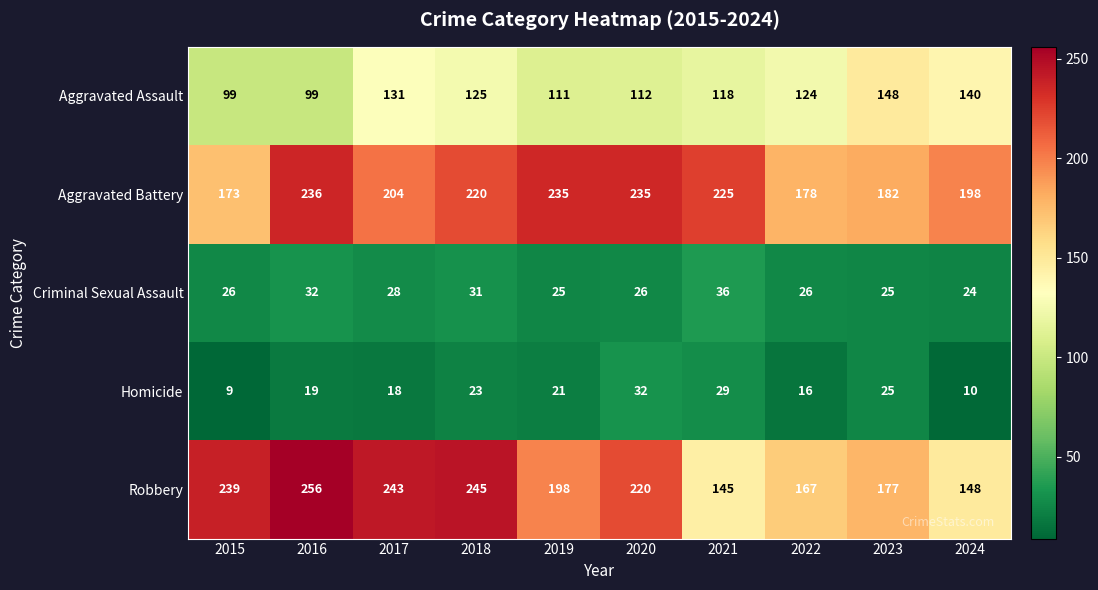

The value of Aggravated Battery at 2015 is 234. True or false?

False